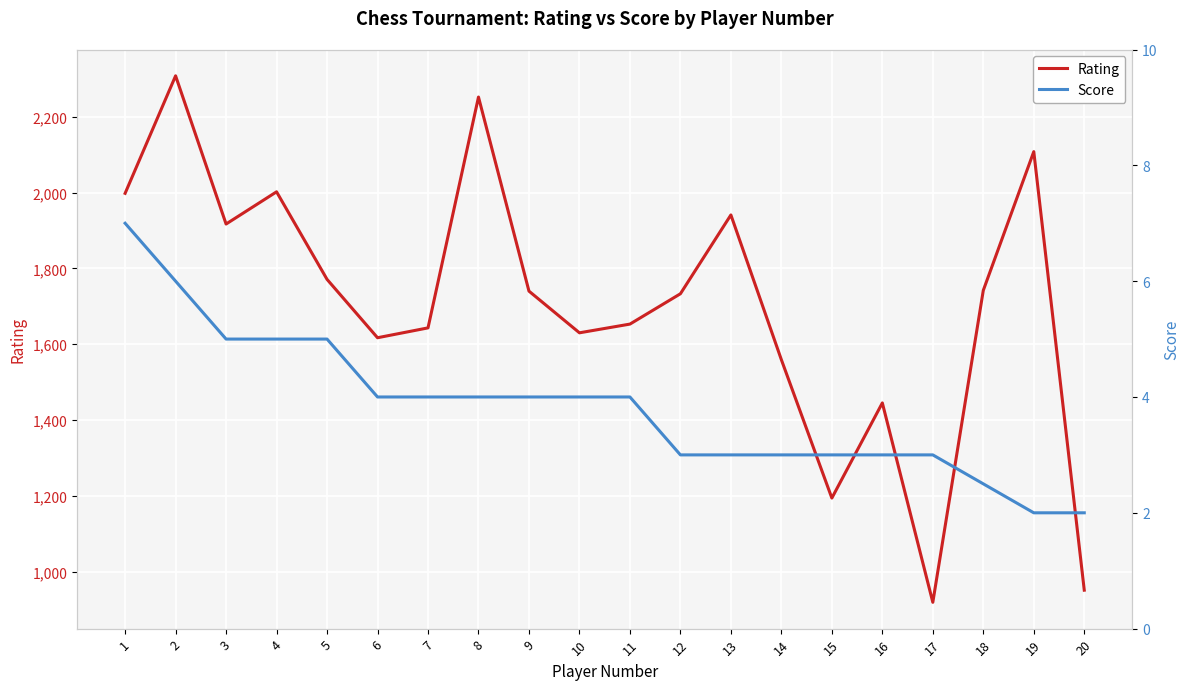

At which category does the chart reach its minimum across all series?

19